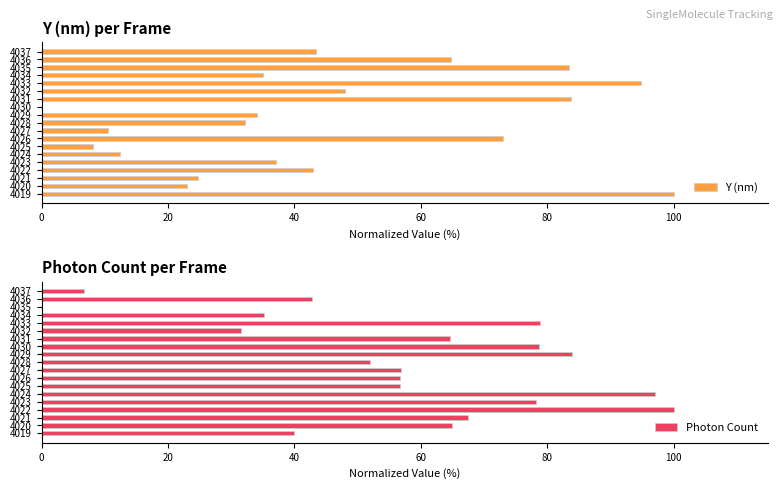

Are the bars horizontal?

Yes